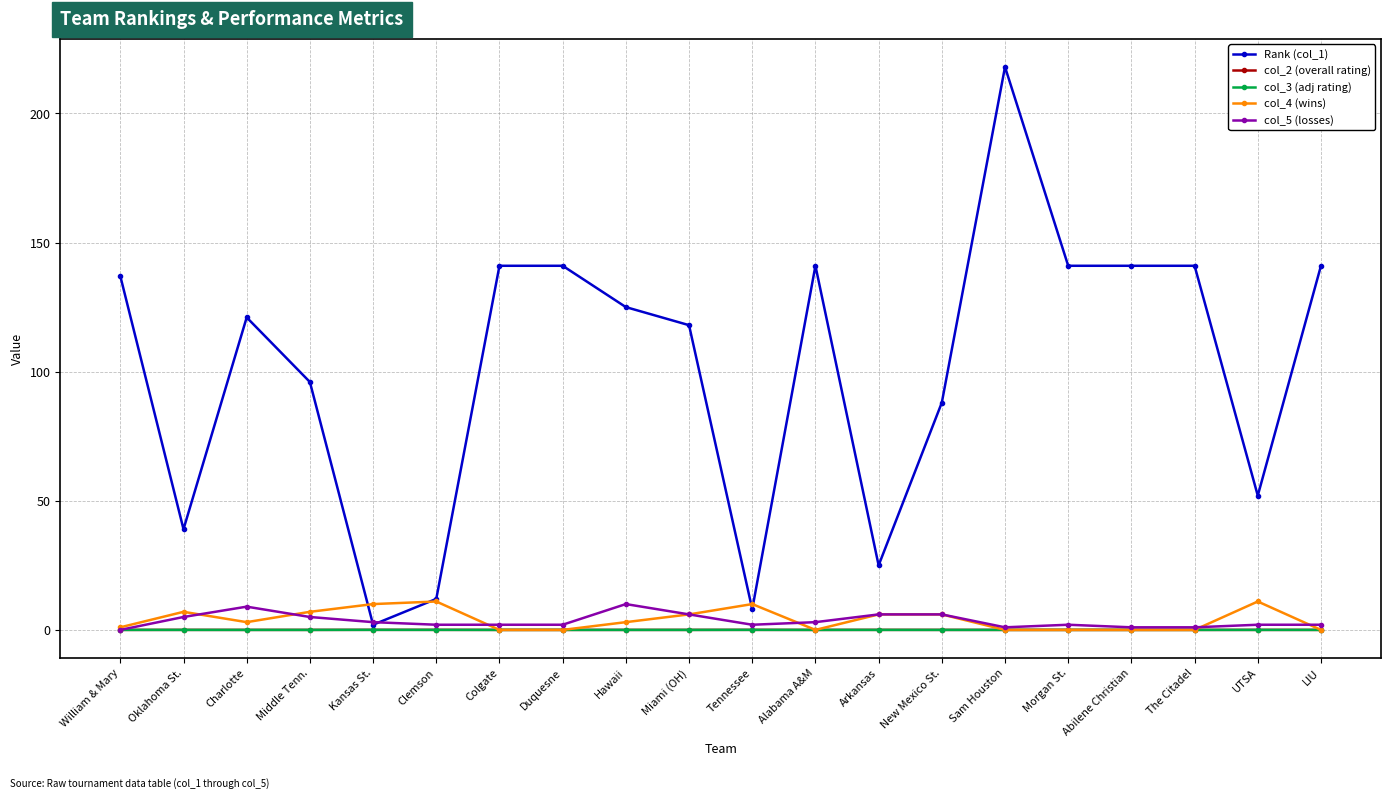

True or false: col_2 (overall rating) and Rank (col_1) cross at least once.

False